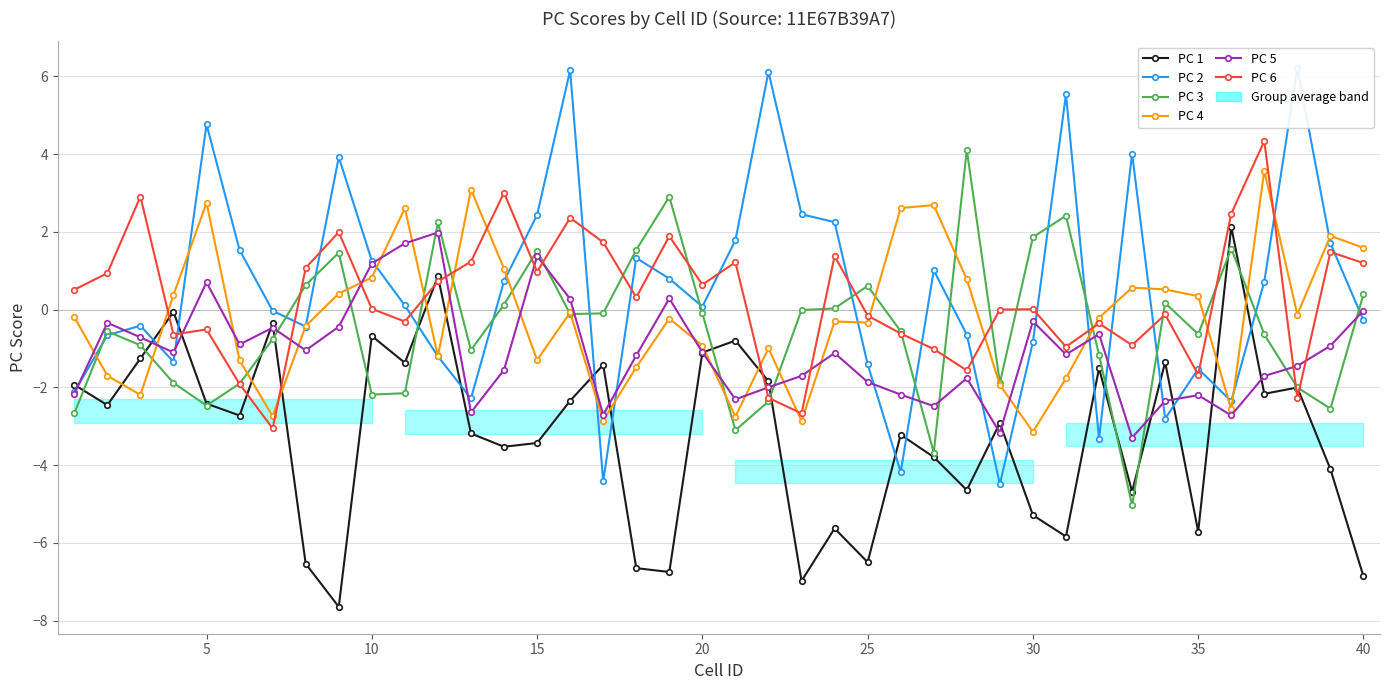

What is the lowest value of the PC 4 series?

-3.1